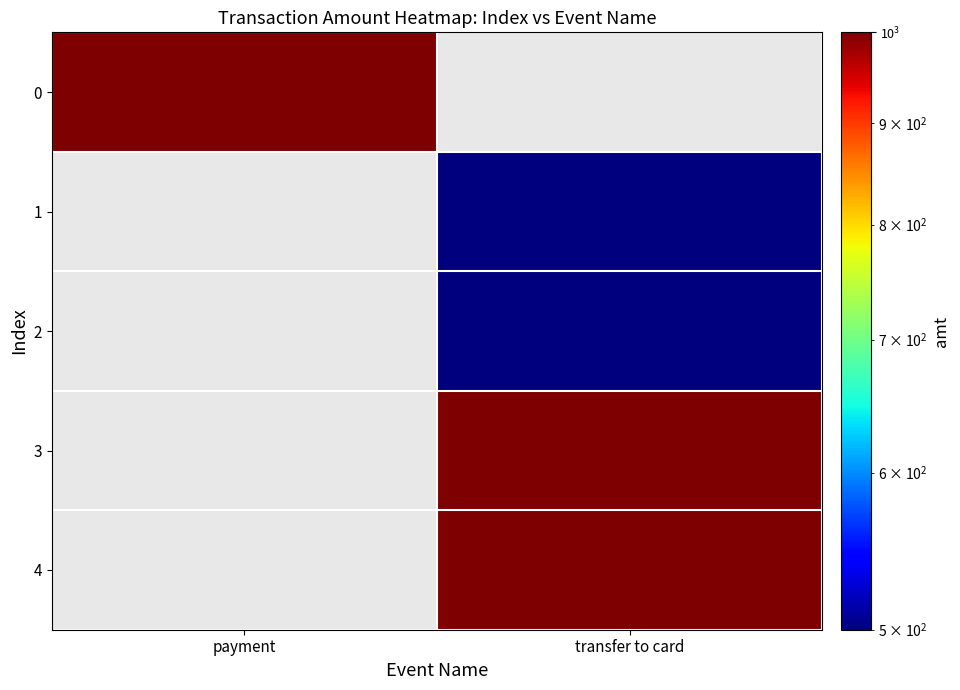

What is the difference between the highest and lowest values at payment?

1000.0